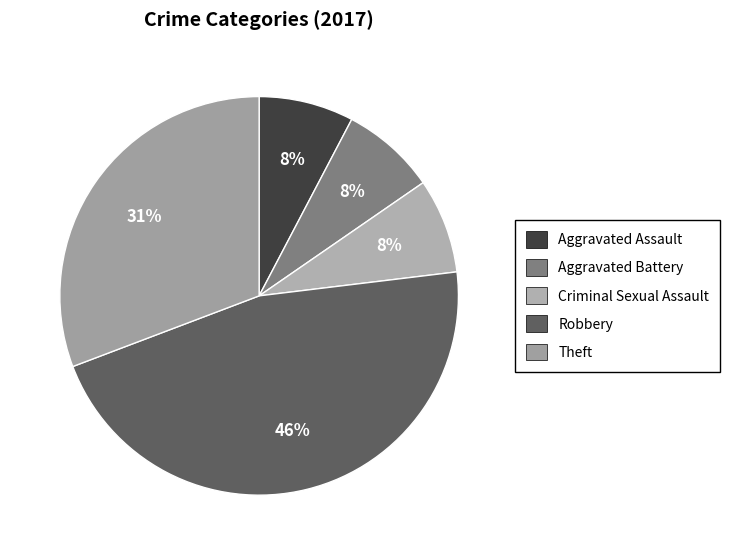

Rank the categories by value from lowest to highest.

Aggravated Assault, Aggravated Battery, Criminal Sexual Assault, Theft, Robbery